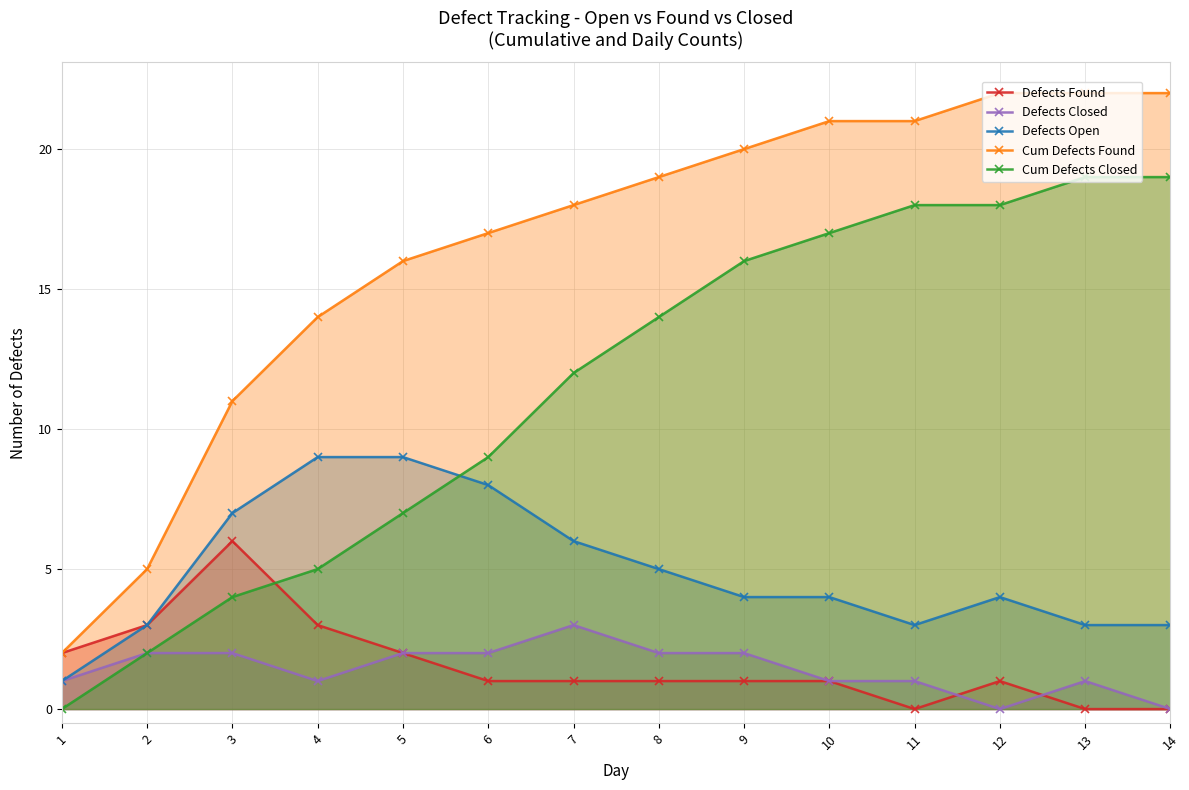

At how many categories does at least one series exceed 7?

12